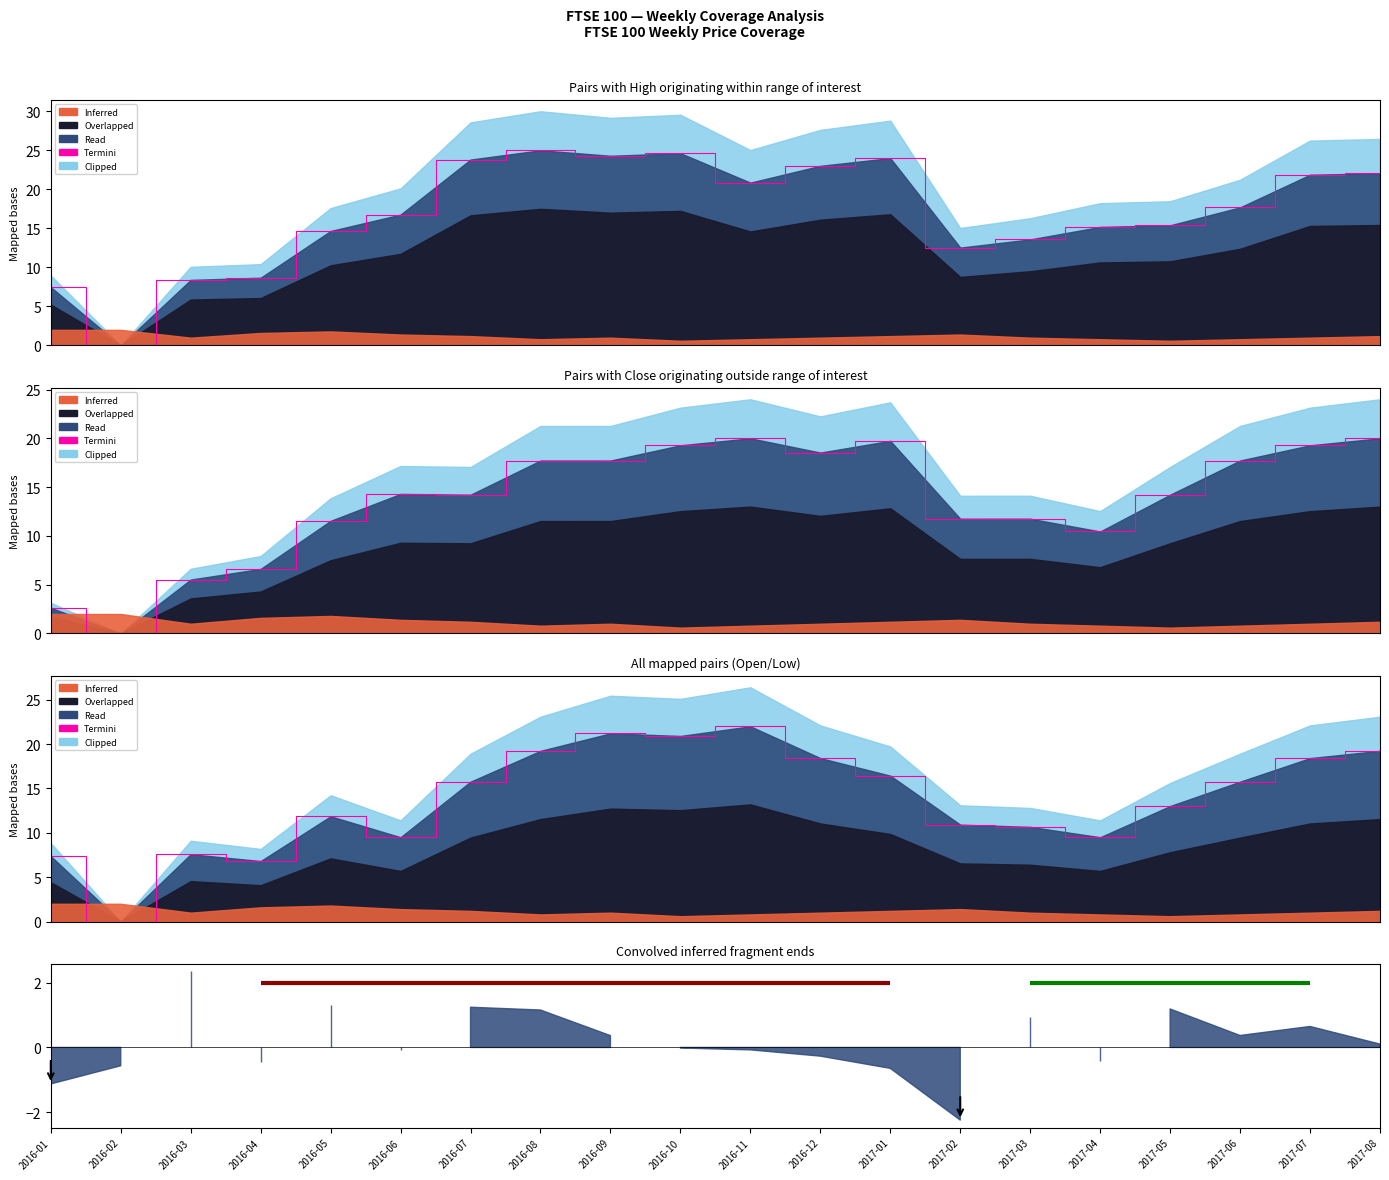

What is the sum of all values?

274.6